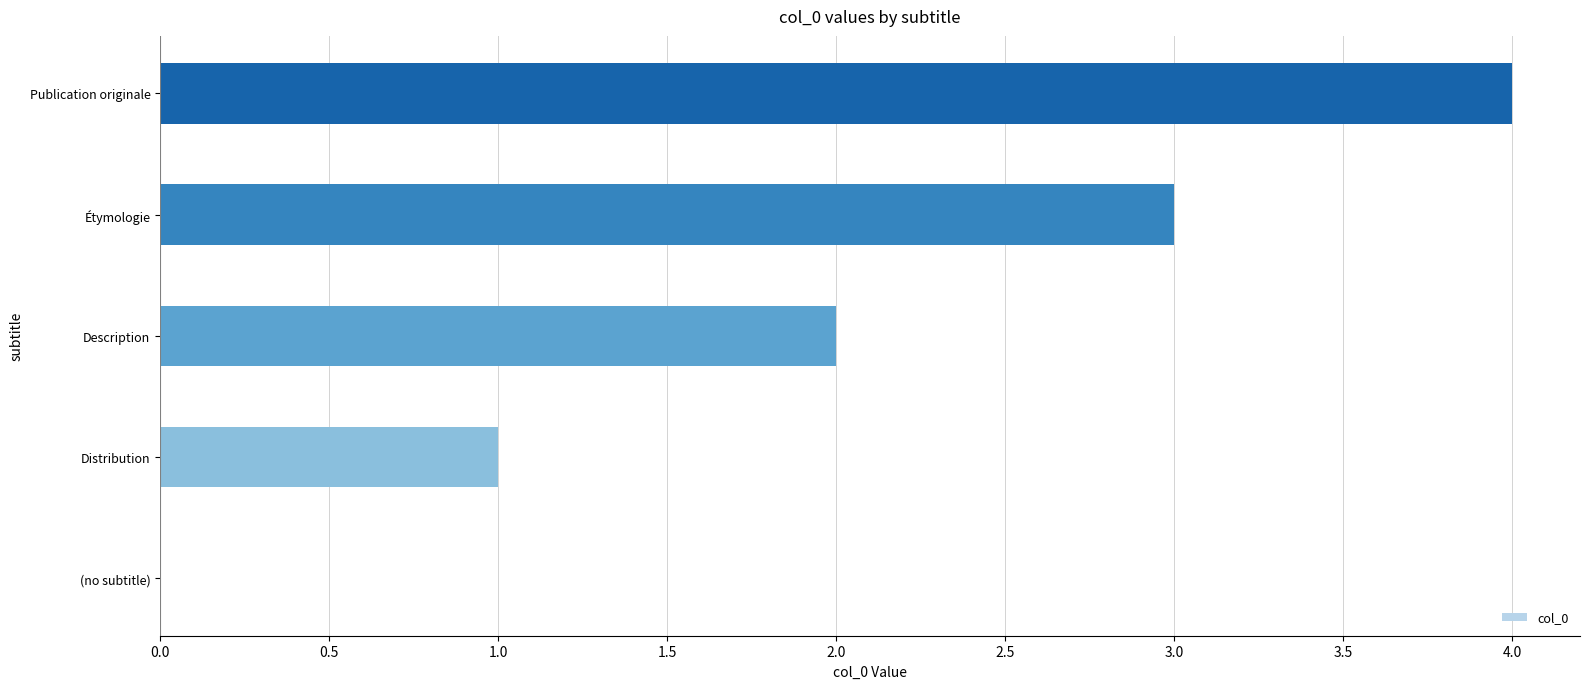

What is the sum of all values?

10